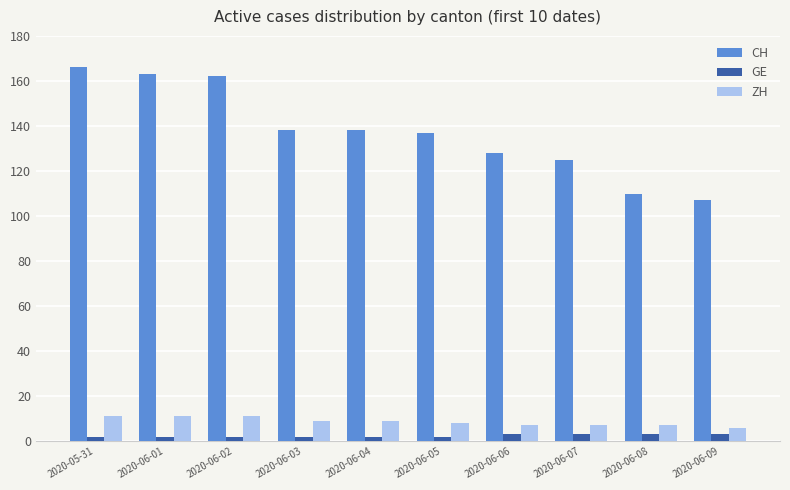

At 2020-06-08, list the series in order from smallest to largest.

GE, ZH, CH